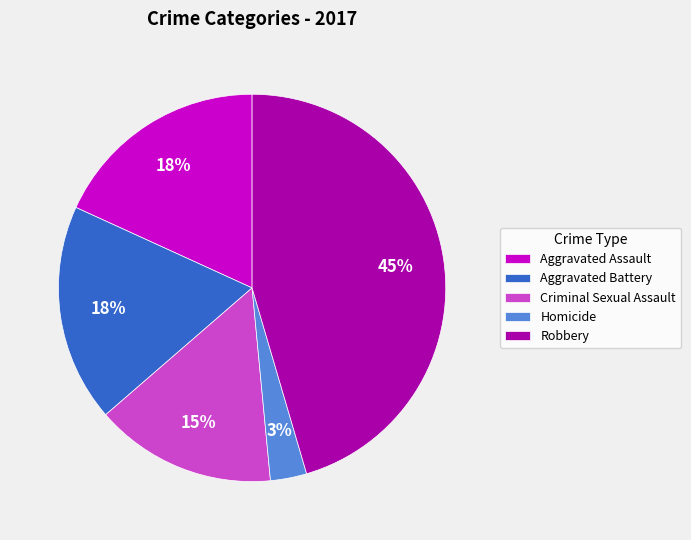

To the nearest percent, what is the difference between the largest and smallest slice percentages?

42%